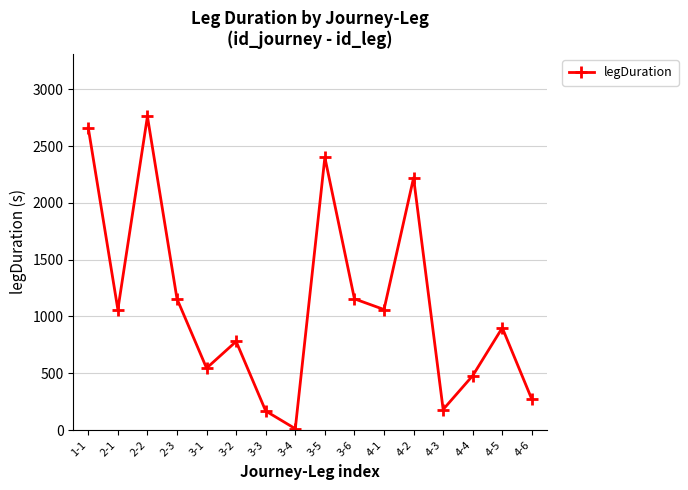

What is the label of the 3rd point from the left?

2-2